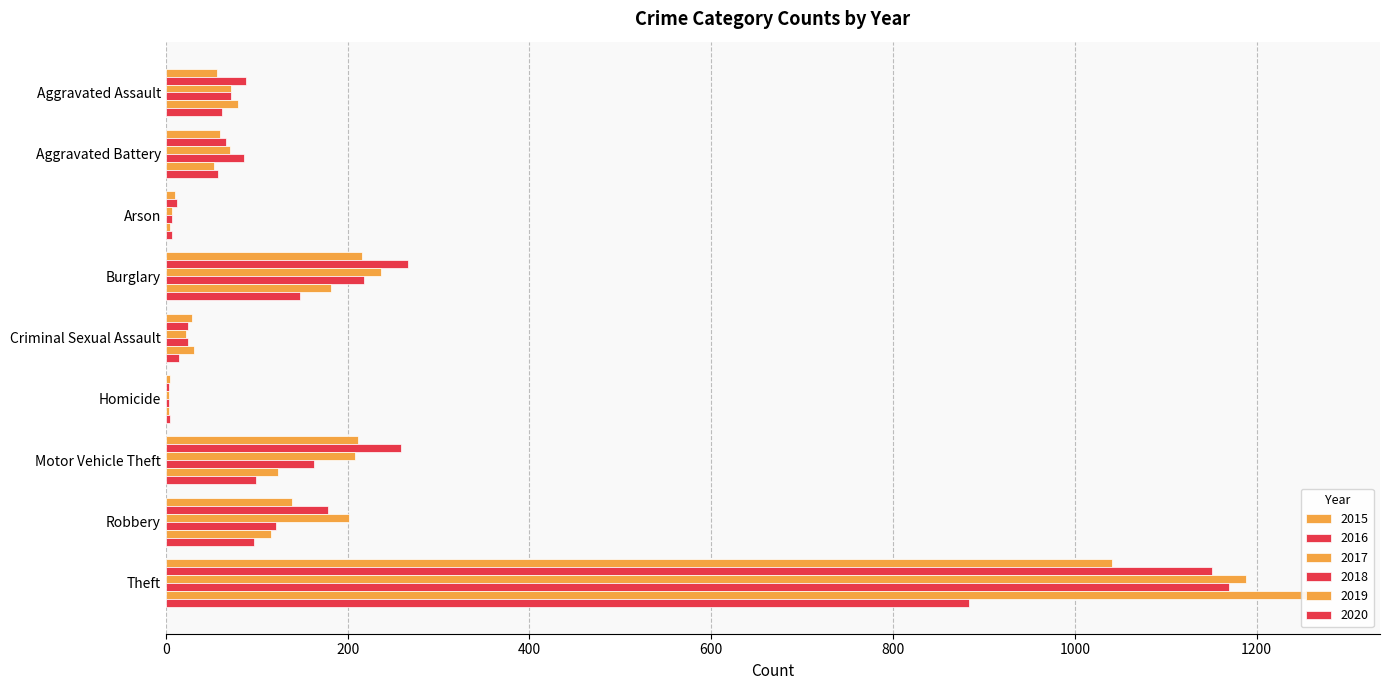

Reading left to right, what are all the values shown in this chart?

2015: Aggravated Assault=56	Aggravated Battery=60	Arson=10	Burglary=216	Criminal Sexual Assault=29	Homicide=5	Motor Vehicle Theft=212	Robbery=139	Theft=1041
2016: Aggravated Assault=88	Aggravated Battery=66	Arson=12	Burglary=266	Criminal Sexual Assault=25	Homicide=4	Motor Vehicle Theft=259	Robbery=178	Theft=1151
2017: Aggravated Assault=72	Aggravated Battery=71	Arson=7	Burglary=237	Criminal Sexual Assault=22	Homicide=4	Motor Vehicle Theft=208	Robbery=202	Theft=1188
2018: Aggravated Assault=72	Aggravated Battery=86	Arson=7	Burglary=218	Criminal Sexual Assault=24	Homicide=4	Motor Vehicle Theft=163	Robbery=121	Theft=1170
2019: Aggravated Assault=80	Aggravated Battery=53	Arson=5	Burglary=182	Criminal Sexual Assault=31	Homicide=4	Motor Vehicle Theft=123	Robbery=116	Theft=1272
2020: Aggravated Assault=62	Aggravated Battery=57	Arson=7	Burglary=148	Criminal Sexual Assault=15	Homicide=5	Motor Vehicle Theft=99	Robbery=97	Theft=884